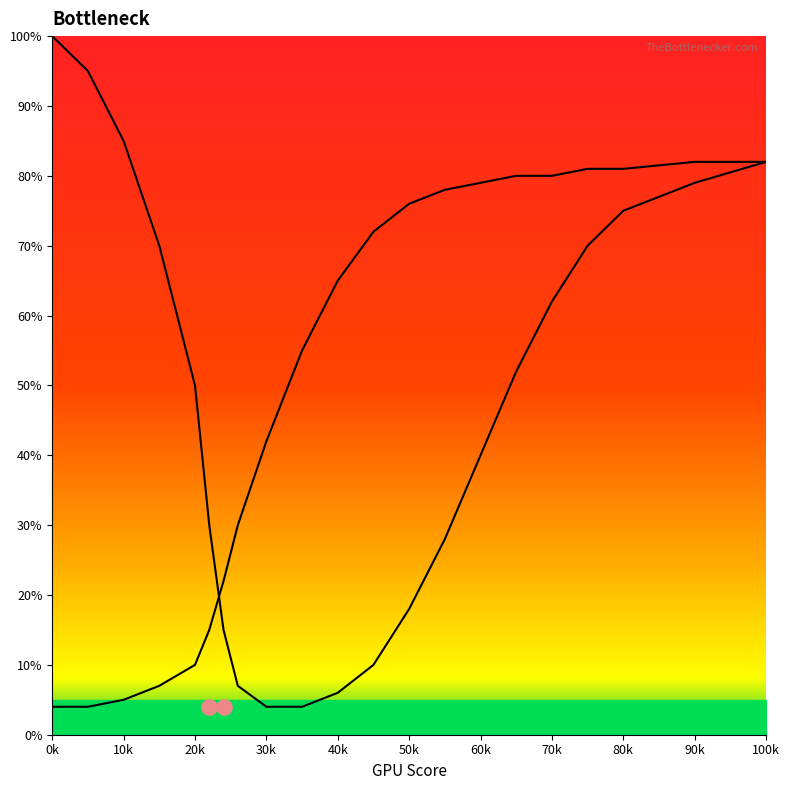

Which series has the largest Y range (max minus min)?

CPU Bottleneck